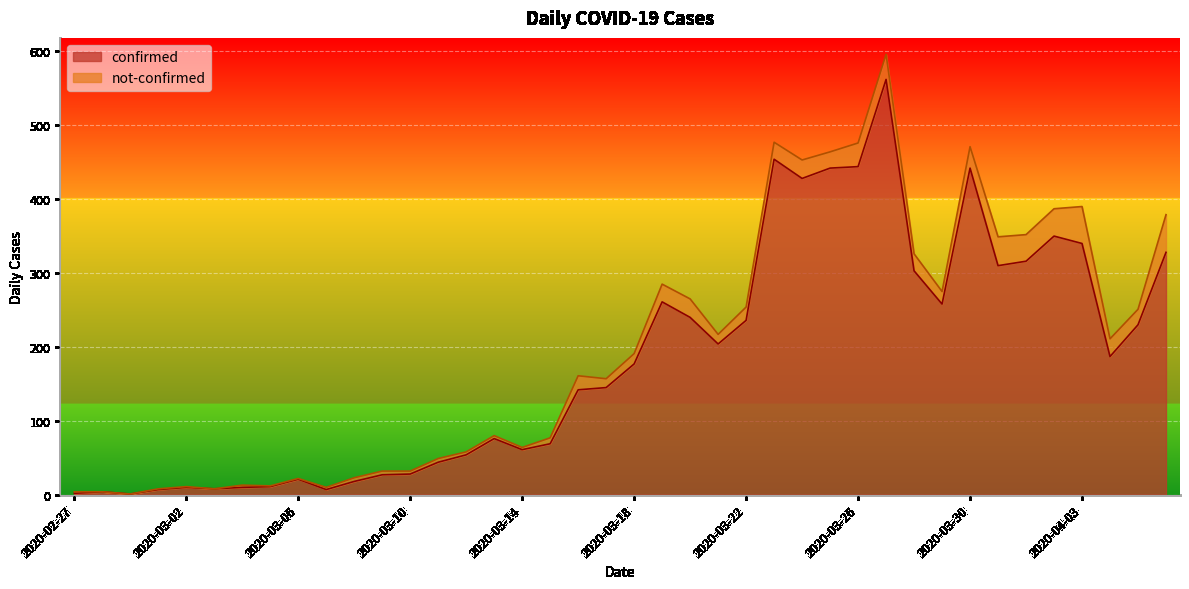

List the labels in order of value, smallest first.

2020-02-29, 2020-02-27, 2020-02-28, 2020-03-01, 2020-03-07, 2020-03-03, 2020-03-02, 2020-03-04, 2020-03-05, 2020-03-08, 2020-03-06, 2020-03-09, 2020-03-10, 2020-03-11, 2020-03-12, 2020-03-14, 2020-03-15, 2020-03-13, 2020-03-16, 2020-03-17, 2020-03-18, 2020-04-04, 2020-03-21, 2020-04-05, 2020-03-22, 2020-03-20, 2020-03-29, 2020-03-19, 2020-03-28, 2020-03-31, 2020-04-01, 2020-04-06, 2020-04-03, 2020-04-02, 2020-03-24, 2020-03-25, 2020-03-30, 2020-03-26, 2020-03-23, 2020-03-27